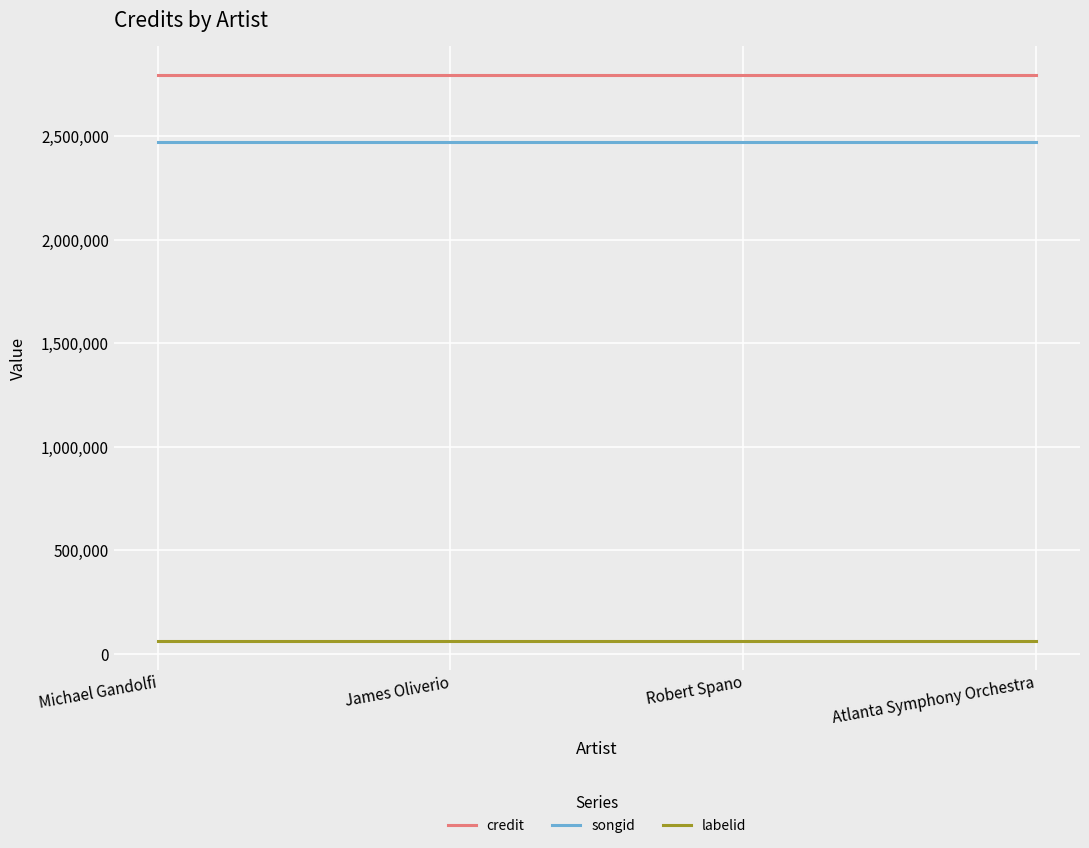

Reading left to right, extract all data points from this chart.

credit: Michael Gandolfi=2798505	James Oliverio=2798505	Robert Spano=2798505	Atlanta Symphony Orchestra=2798505
songid: Michael Gandolfi=2474913	James Oliverio=2474913	Robert Spano=2474913	Atlanta Symphony Orchestra=2474913
labelid: Michael Gandolfi=60704	James Oliverio=60704	Robert Spano=60704	Atlanta Symphony Orchestra=60704